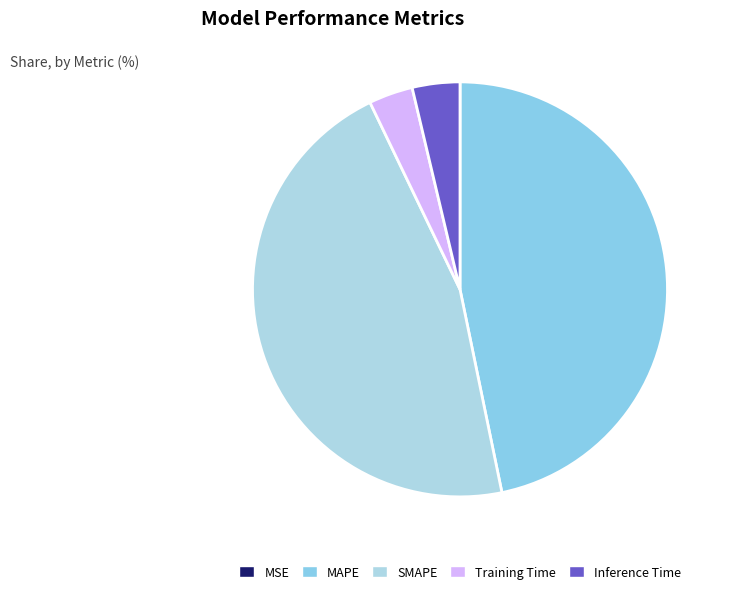

Combined, do MAPE and SMAPE account for over 50%?

Yes